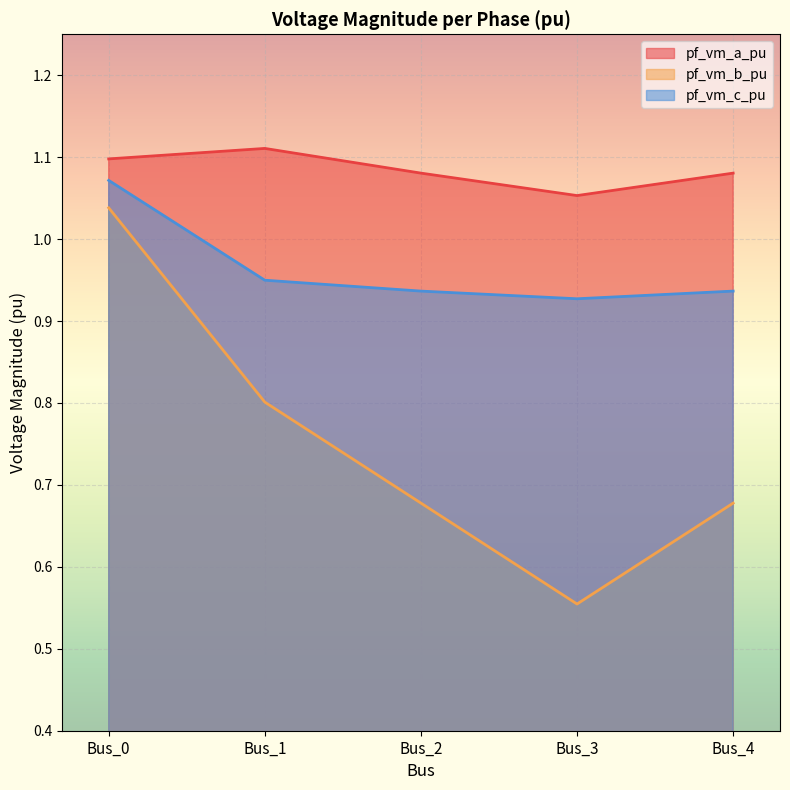

What is the sum of the pf_vm_c_pu values at Bus_3 and Bus_4?

1.9